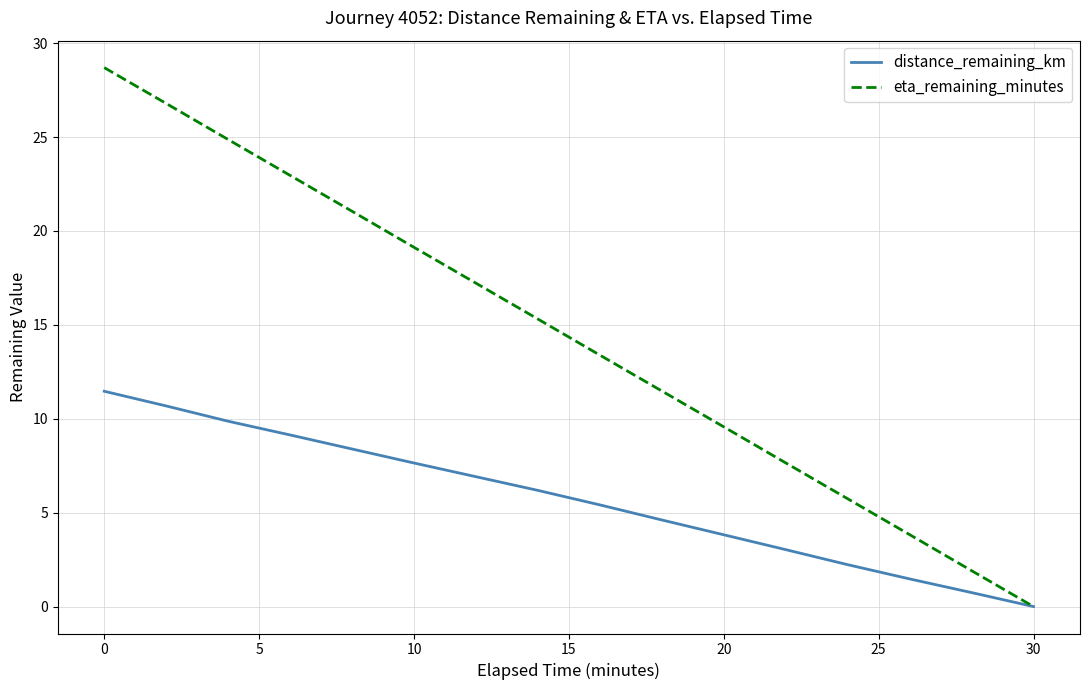

How many values in the eta_remaining_minutes series exceed 15?

8